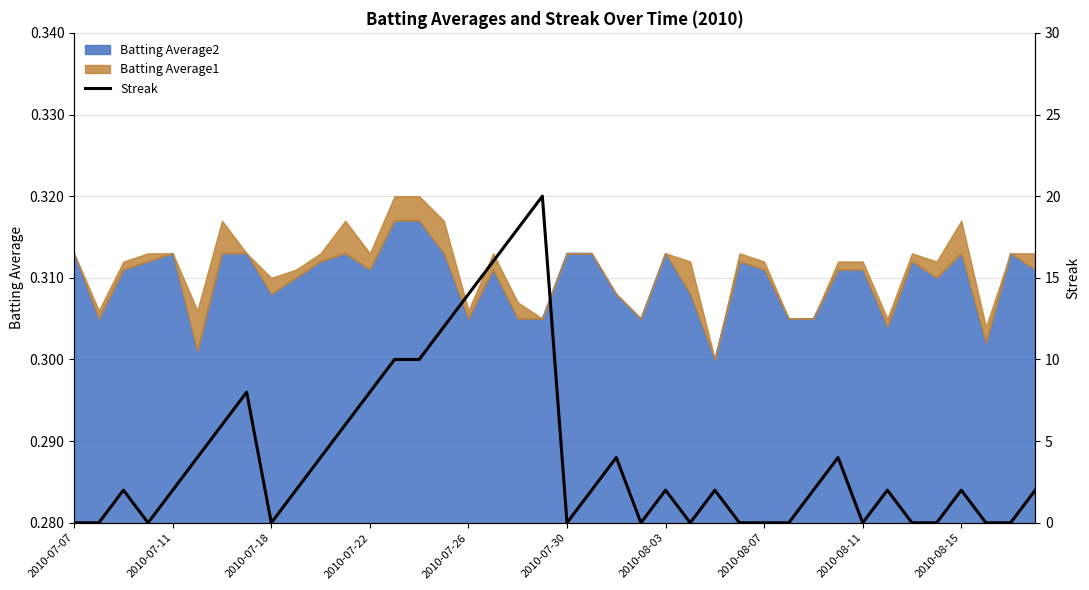

Which label corresponds to the smallest value in the chart?

2010-07-07